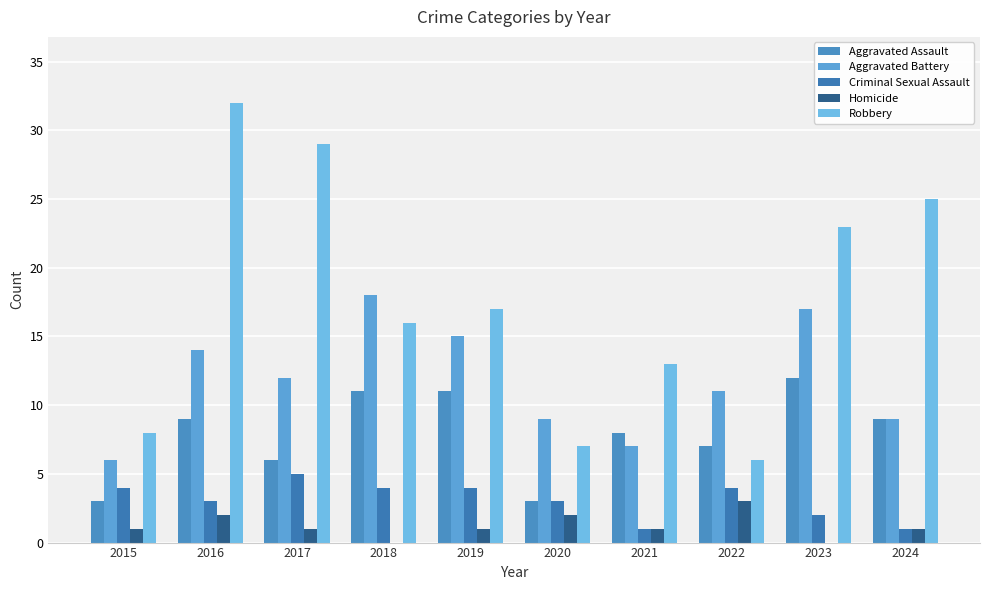

Reading right to left, transcribe all the data shown in this chart.

Aggravated Assault: 2024=9	2023=12	2022=7	2021=8	2020=3	2019=11	2018=11	2017=6	2016=9	2015=3
Aggravated Battery: 2024=9	2023=17	2022=11	2021=7	2020=9	2019=15	2018=18	2017=12	2016=14	2015=6
Criminal Sexual Assault: 2024=1	2023=2	2022=4	2021=1	2020=3	2019=4	2018=4	2017=5	2016=3	2015=4
Homicide: 2024=1	2023=0	2022=3	2021=1	2020=2	2019=1	2018=0	2017=1	2016=2	2015=1
Robbery: 2024=25	2023=23	2022=6	2021=13	2020=7	2019=17	2018=16	2017=29	2016=32	2015=8